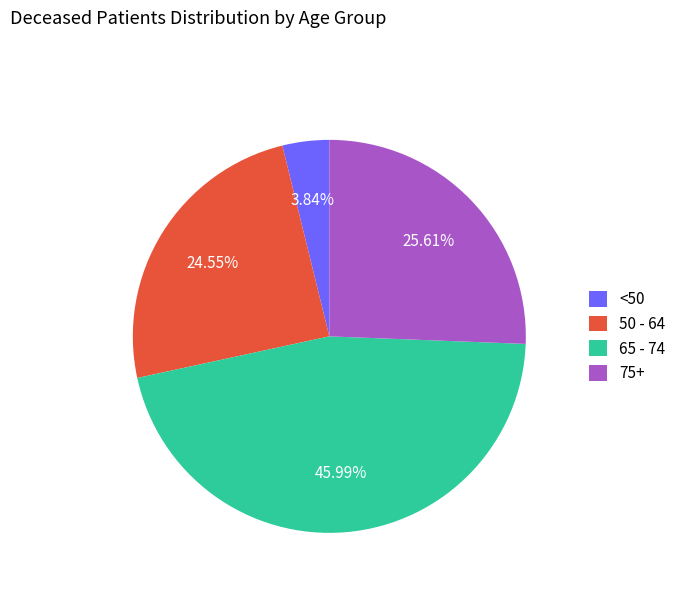

Does any single category account for the majority?

No